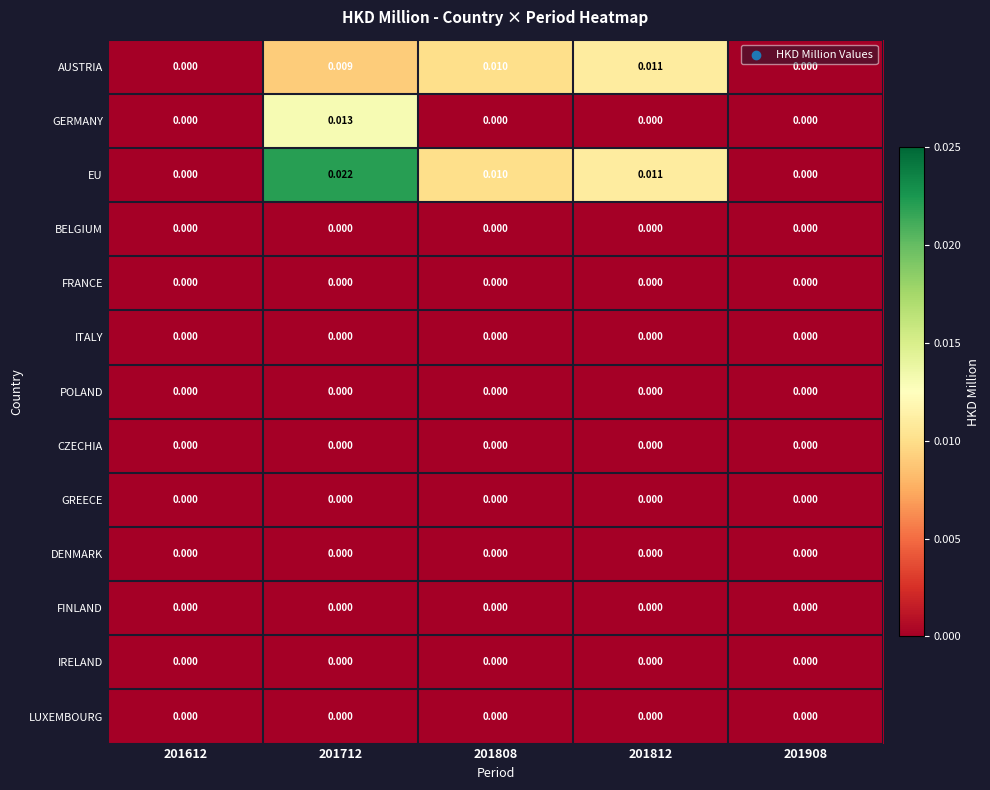

Which series changed the most between 201712 and 201808?

GERMANY